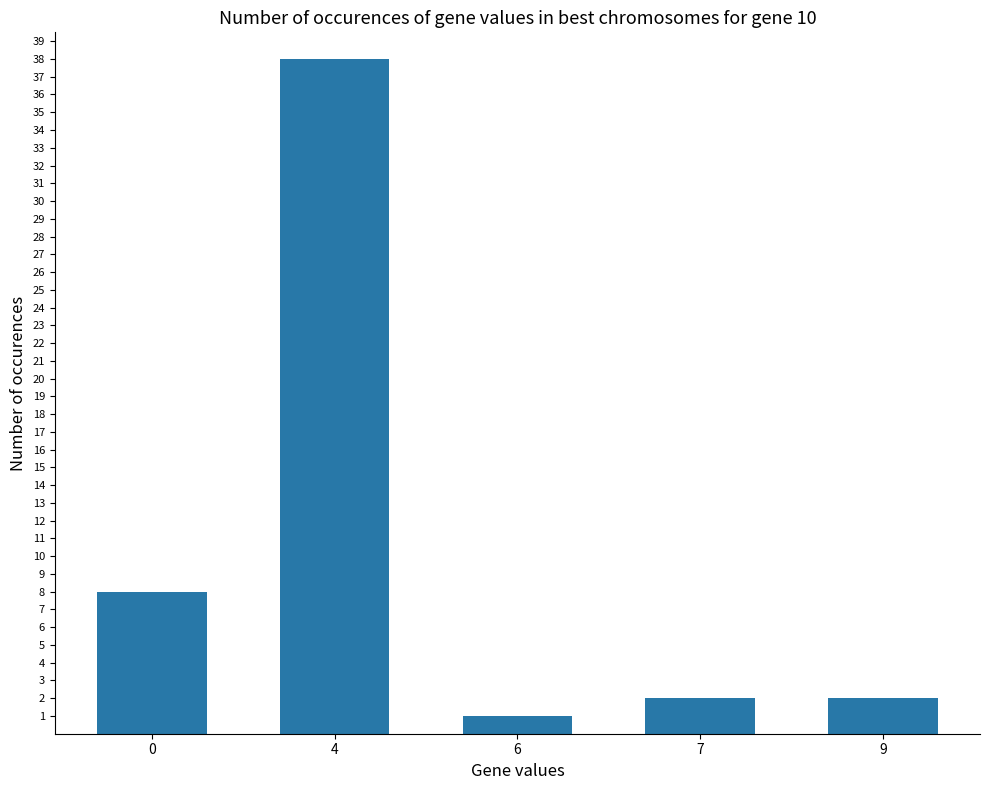

What is the value of the 4th bar from the left?

2